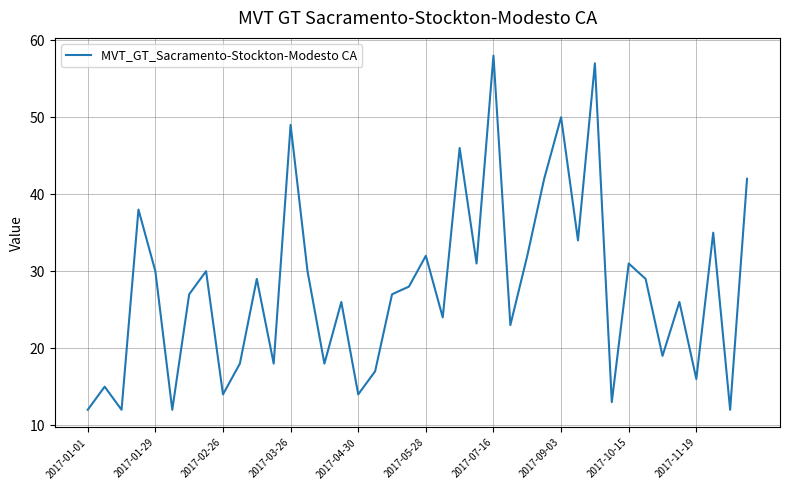

What is the minimum value shown in the chart?

12